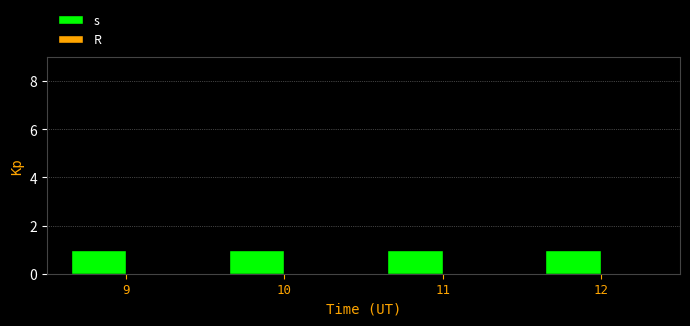

Rank the series by their average value, from lowest to highest.

R, s